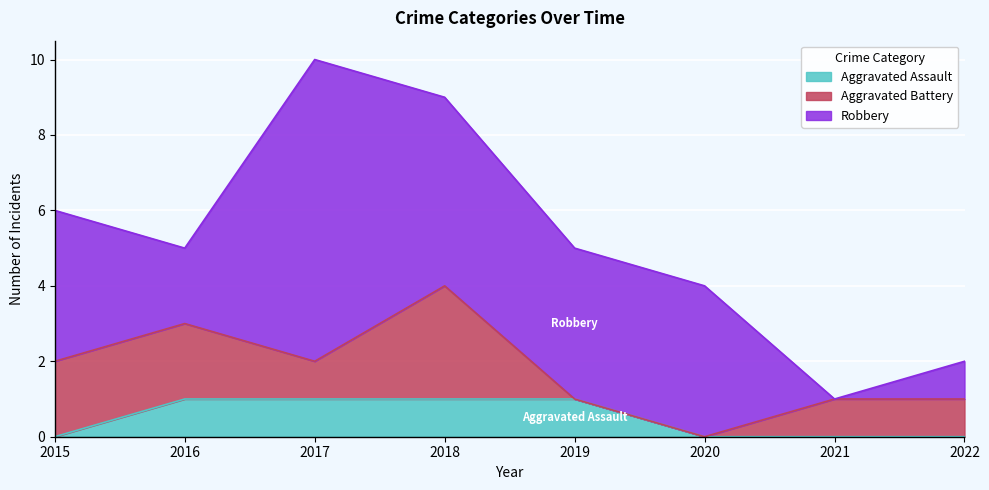

List the series in order of their peak value, lowest first.

Aggravated Assault, Aggravated Battery, Robbery